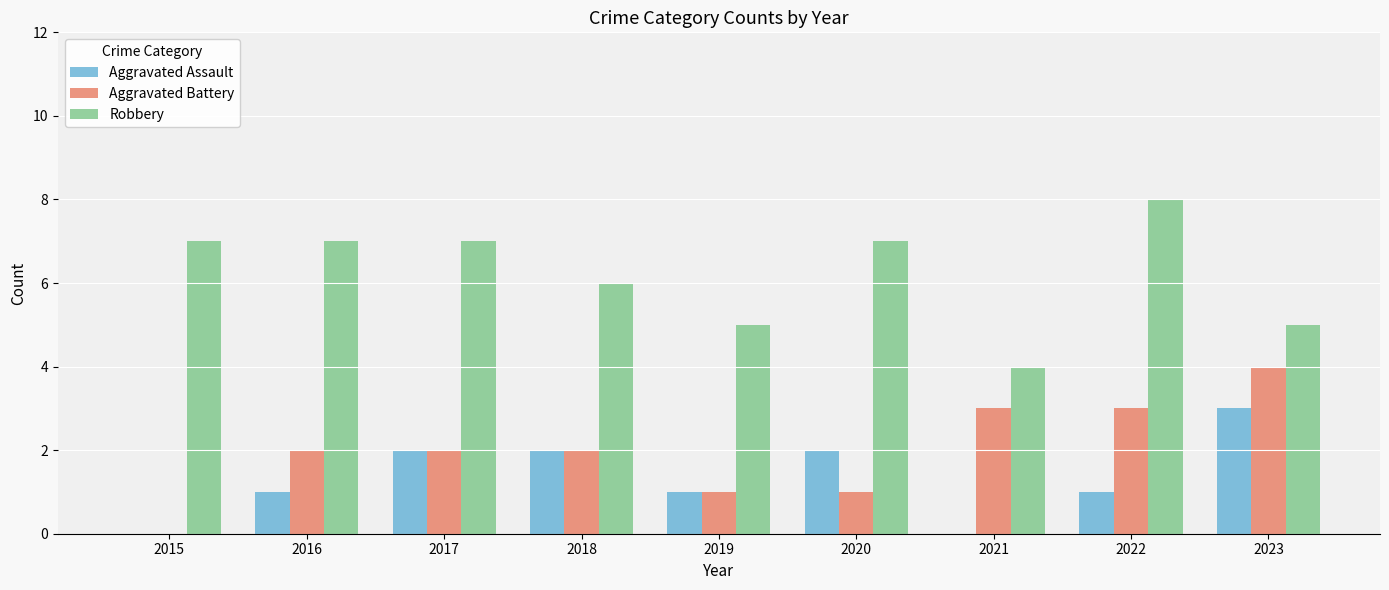

How many positive values does the Aggravated Battery series have?

8